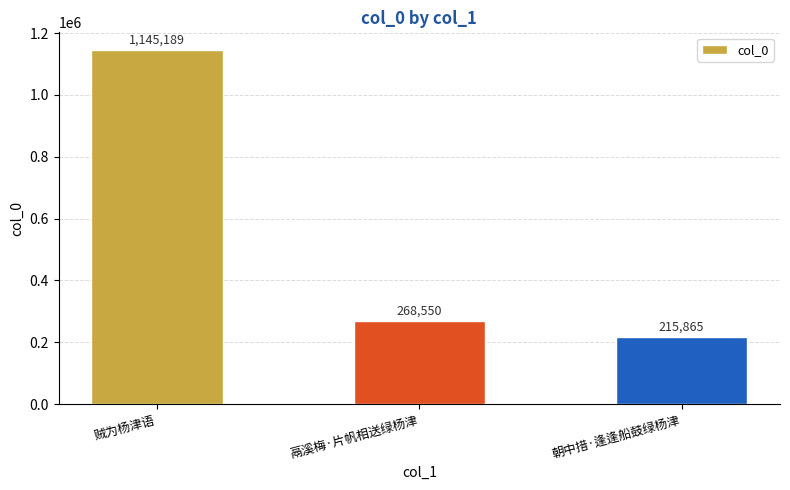

List the labels in order of value, largest first.

贼为杨津语, 鬲溪梅·片帆相送绿杨津, 朝中措·逢逢船鼓绿杨津